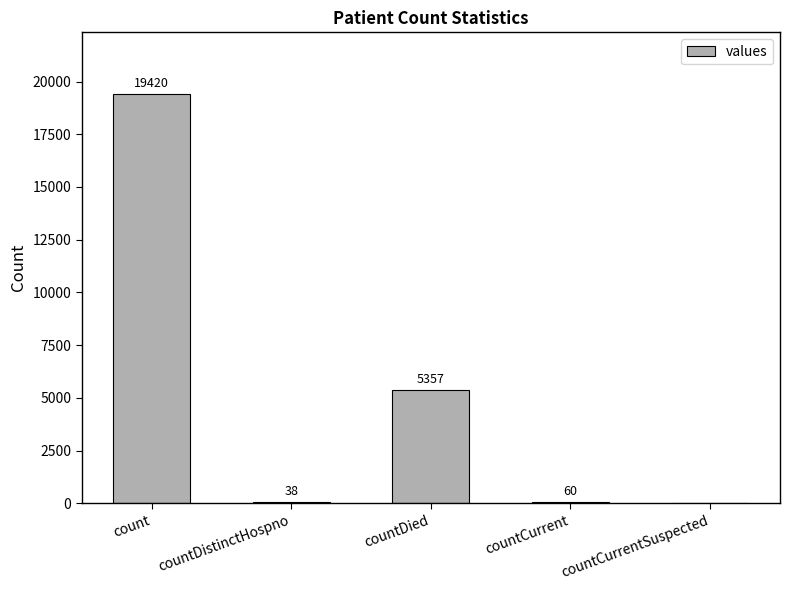

Is it true that the value at countCurrentSuspected is 0?

True